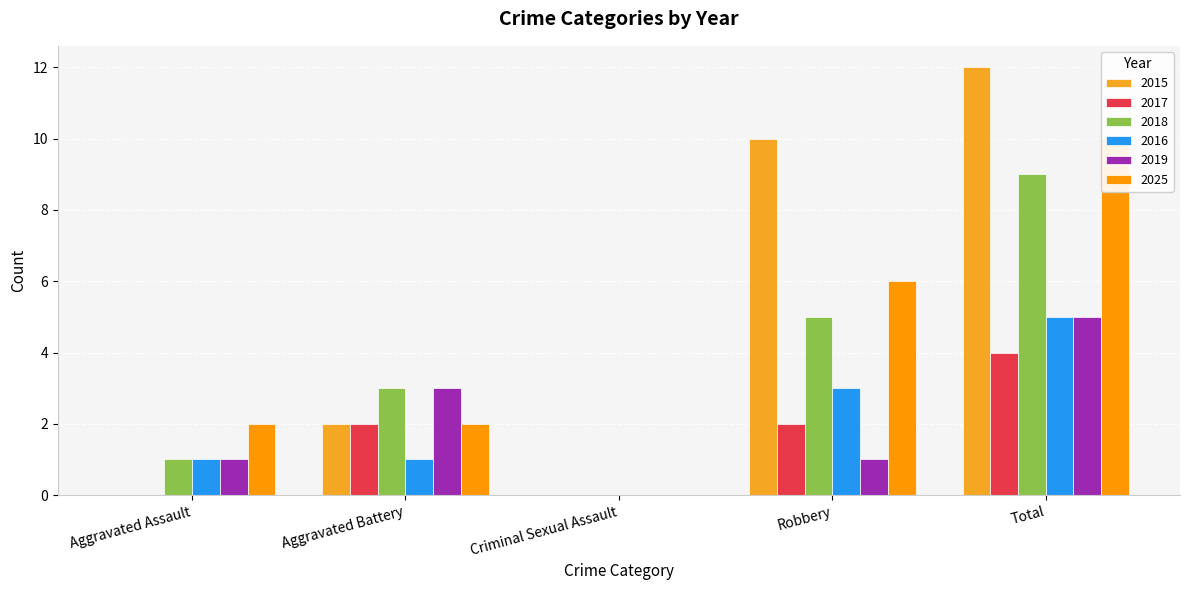

The value of 2018 at Robbery is 7. True or false?

False